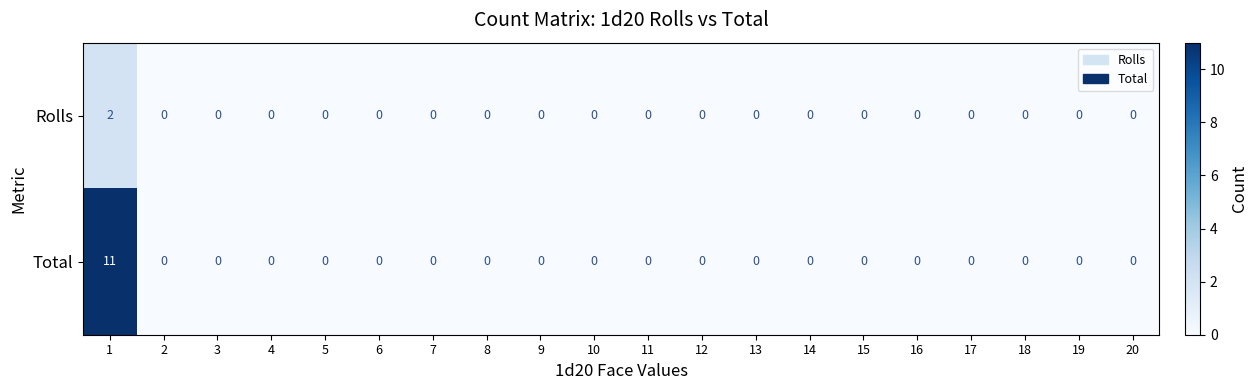

Which series has the widest spread of values?

Total